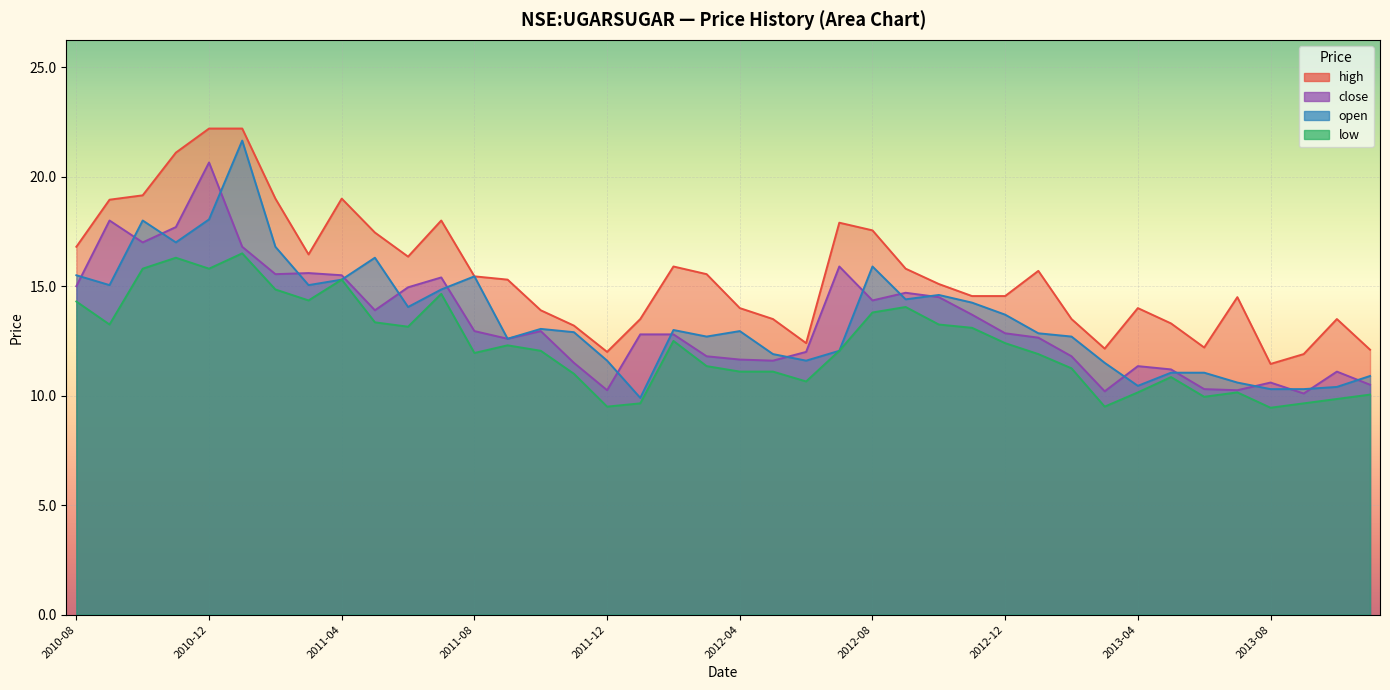

Where is high nearest to the value 16?

2012-02